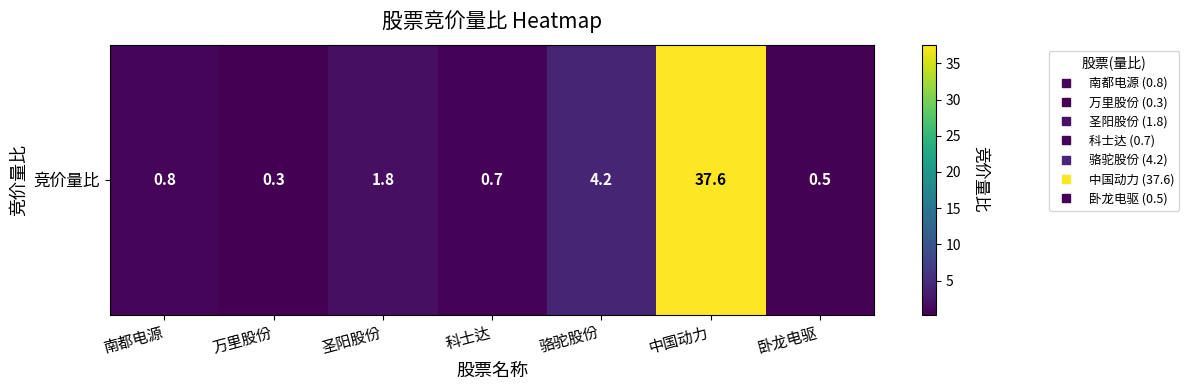

True or false: the data shows 0.7 at 科士达.

True